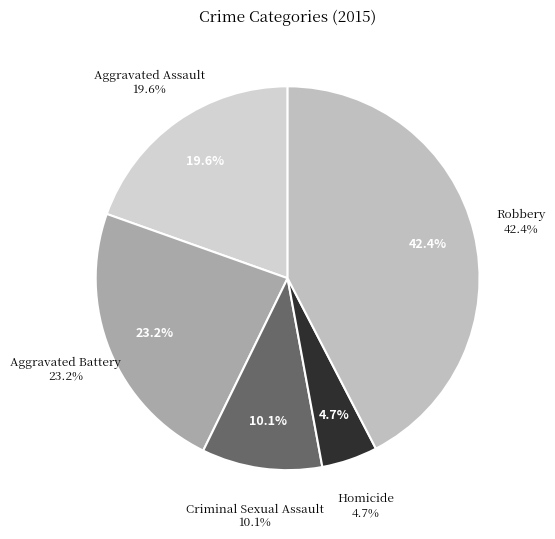

To the nearest percent, what is the difference between the largest and smallest slice percentages?

38%